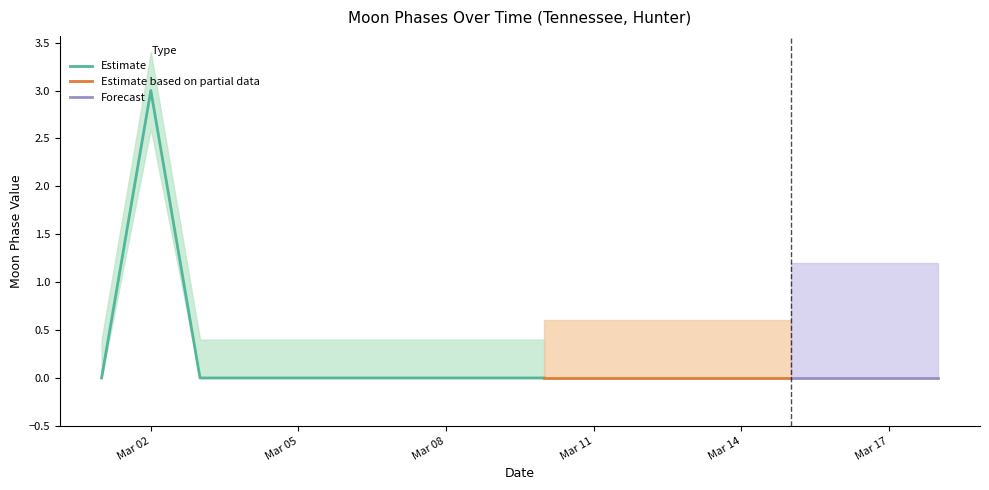

What is the difference between the maximum and minimum values in the Moon Phases upper series?

3